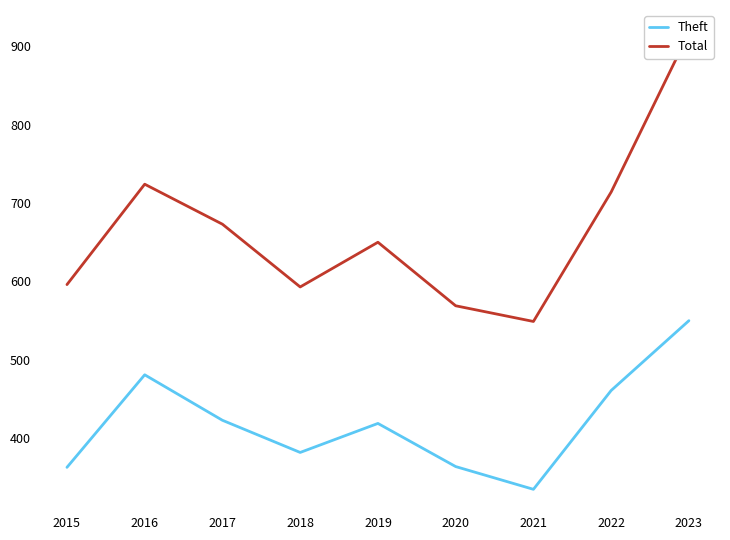

Count the number of data series in this chart.

2